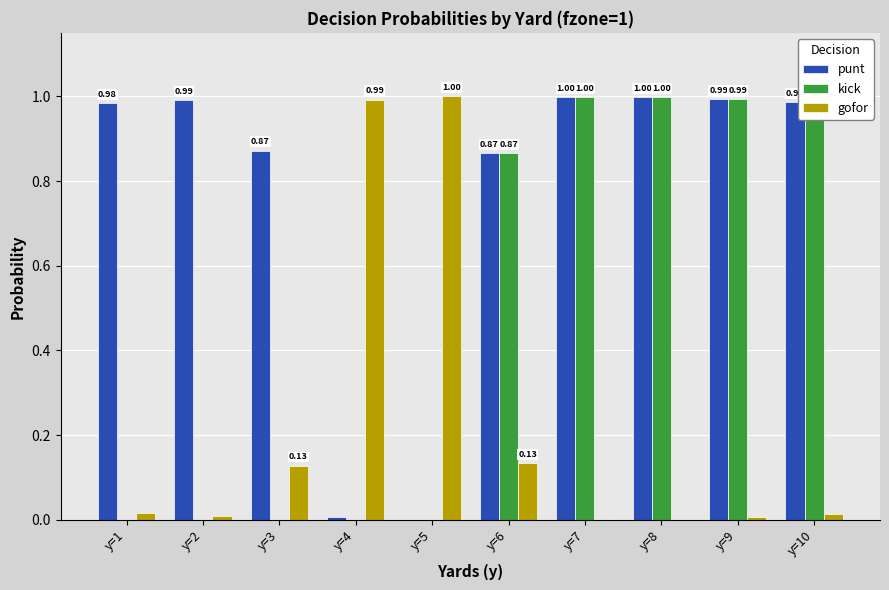

Are the bars horizontal?

No